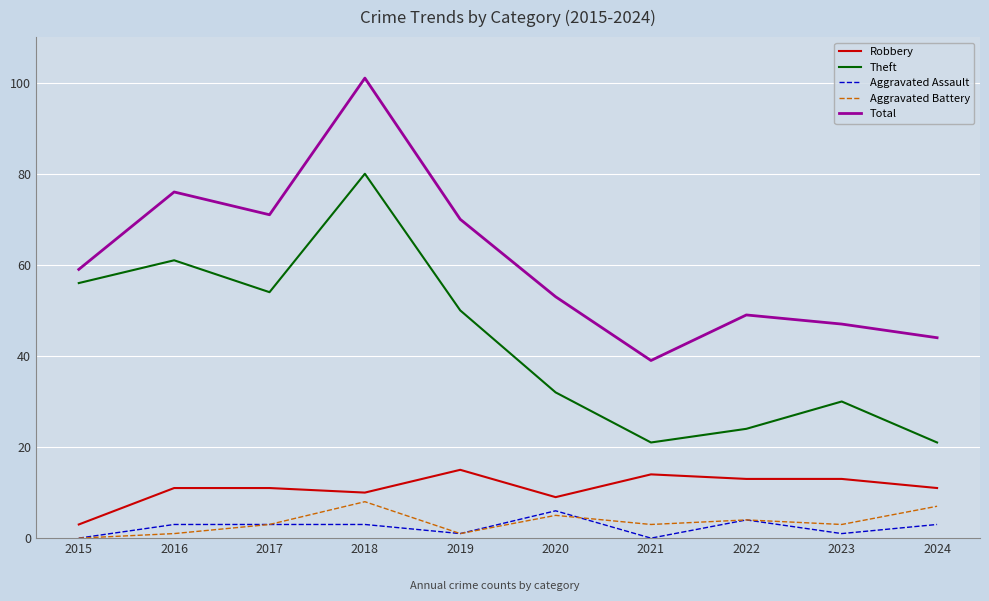

True or false: Aggravated Battery has more than 1 points higher than both neighbors.

True